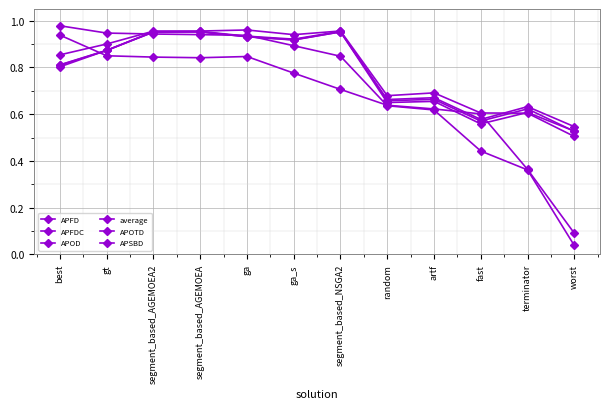

Is this an area chart (filled region under the line)?

No